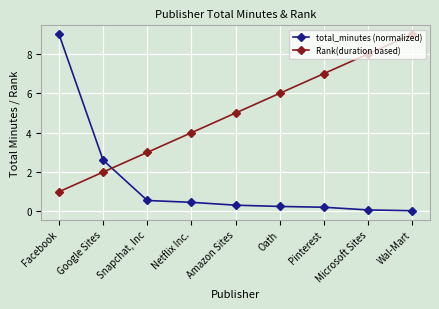

What is the maximum value for total_minutes (normalized)?

9.0